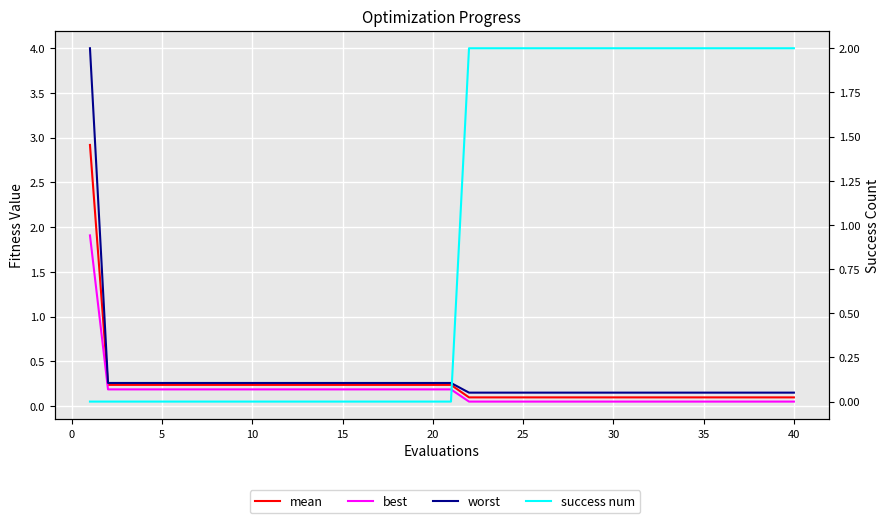

What is the average value of the mean series?

0.2